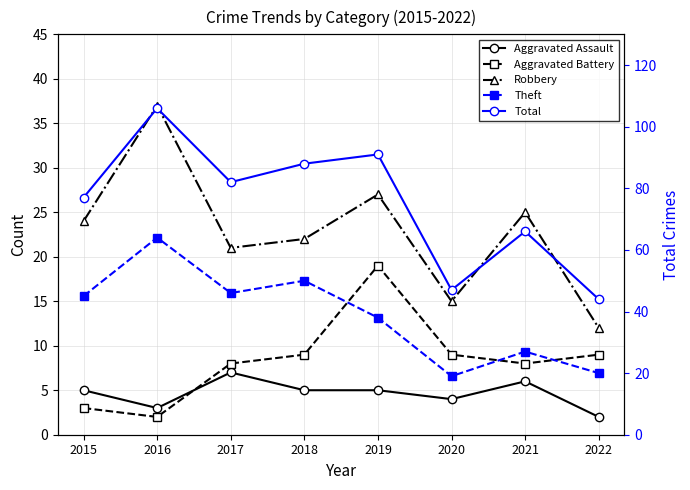

What is the value of the Robbery point at the 3rd from the left?

21